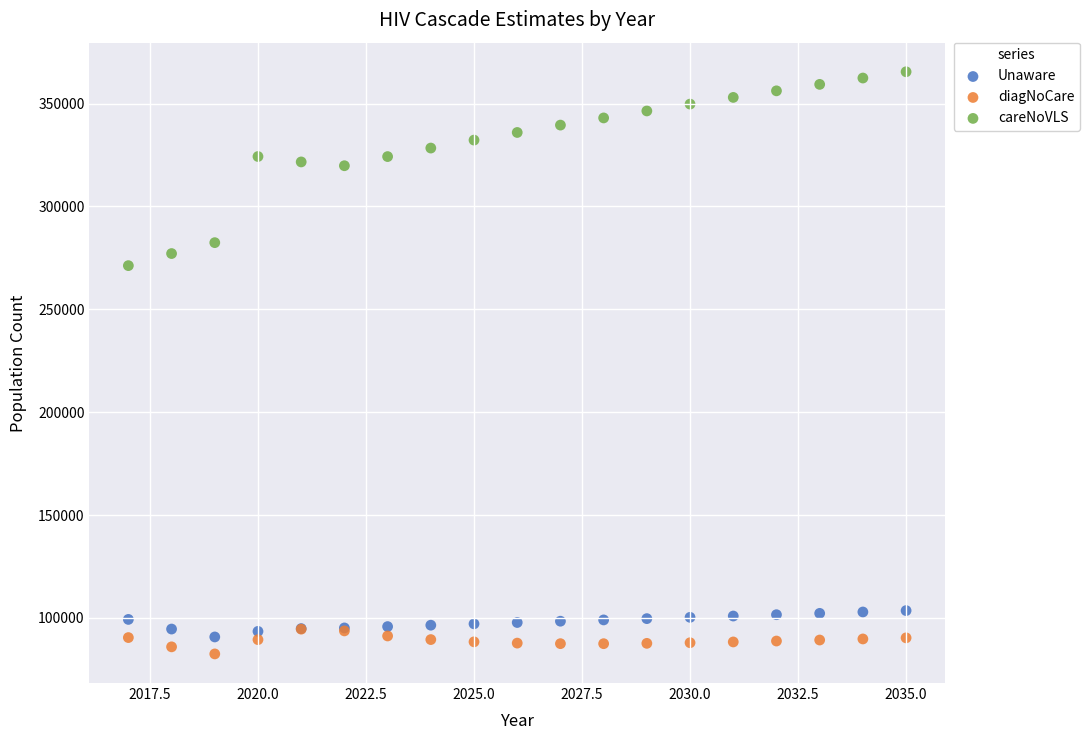

Which series reaches the maximum Y coordinate?

careNoVLS